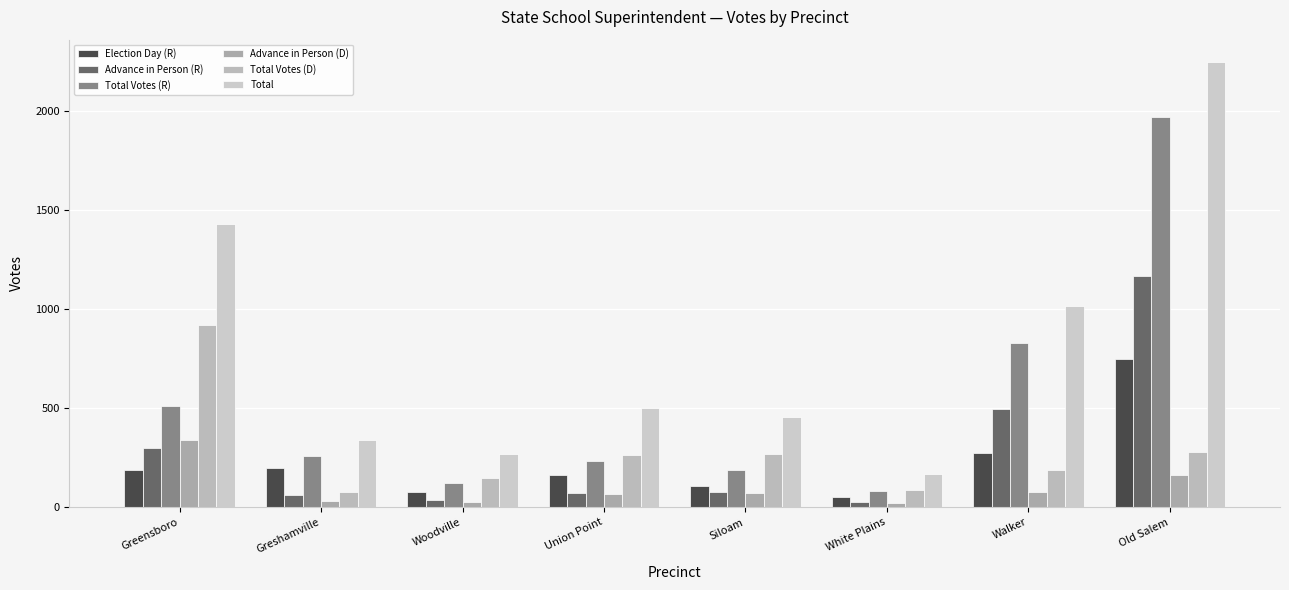

How many groups of bars are there?

8